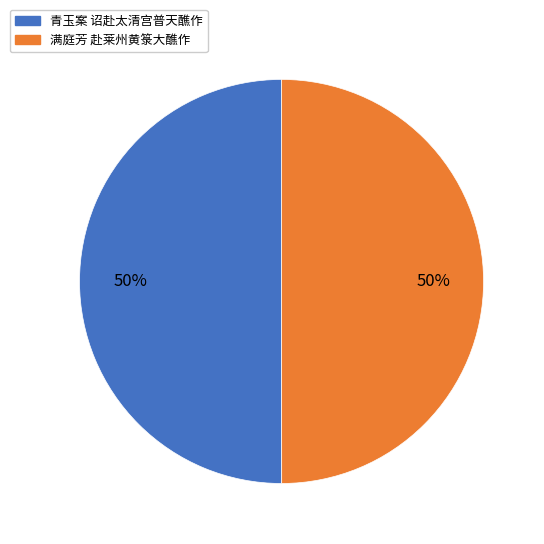

True or false: 满庭芳 赴莱州黄箓大醮作 accounts for 50% of the total.

True